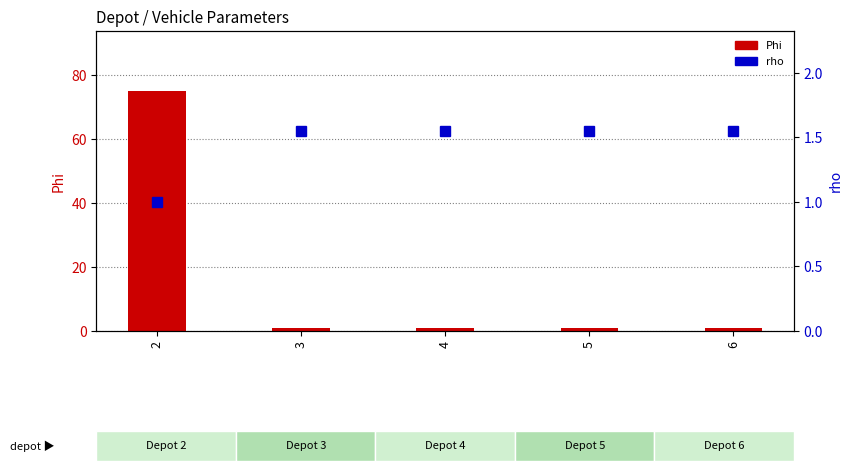

What is the spread (max minus min) of values at 4?

0.6